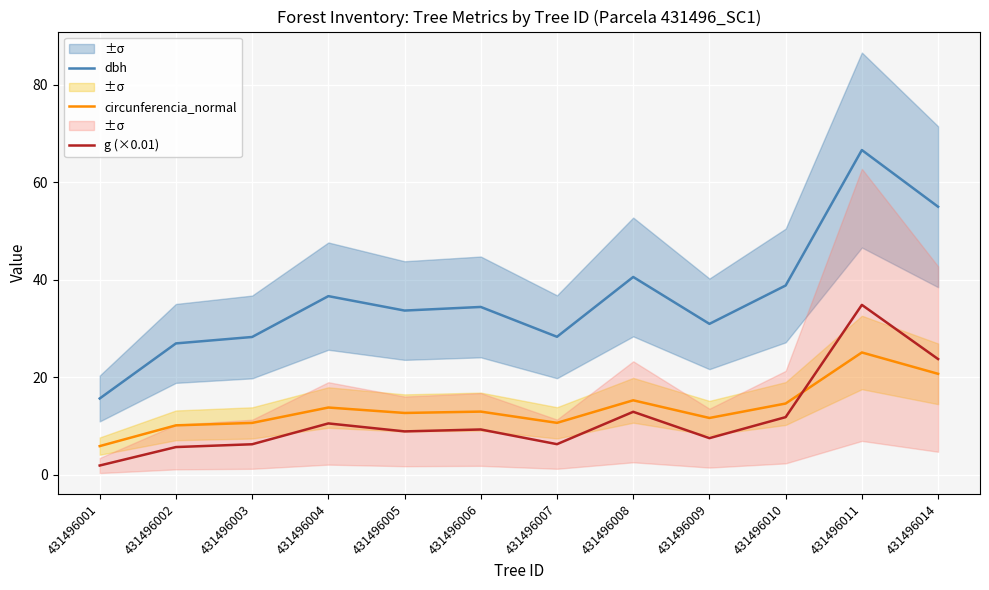

Reading right to left, list all the values displayed in this chart.

dbh: 431496014=55.0	431496011=66.7	431496010=38.9	431496009=31.0	431496008=40.6	431496007=28.3	431496006=34.5	431496005=33.7	431496004=36.7	431496003=28.3	431496002=27.0	431496001=15.7
circunferencia_normal: 431496014=20.7	431496011=25.1	431496010=14.6	431496009=11.7	431496008=15.3	431496007=10.7	431496006=13.0	431496005=12.7	431496004=13.8	431496003=10.7	431496002=10.2	431496001=5.9
g (×0.01): 431496014=23.8	431496011=34.9	431496010=11.9	431496009=7.5	431496008=13.0	431496007=6.3	431496006=9.3	431496005=8.9	431496004=10.6	431496003=6.3	431496002=5.7	431496001=1.9